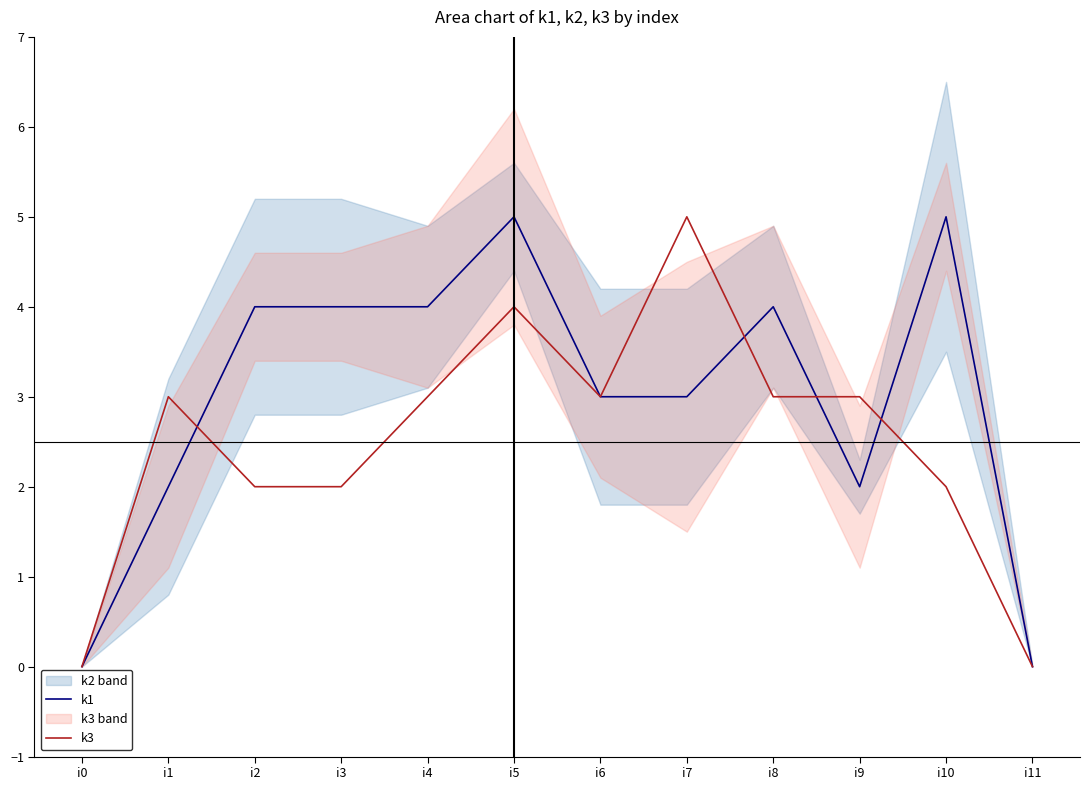

List the labels in order of k1 value, smallest first.

i0, i11, i1, i9, i6, i7, i2, i3, i4, i8, i5, i10